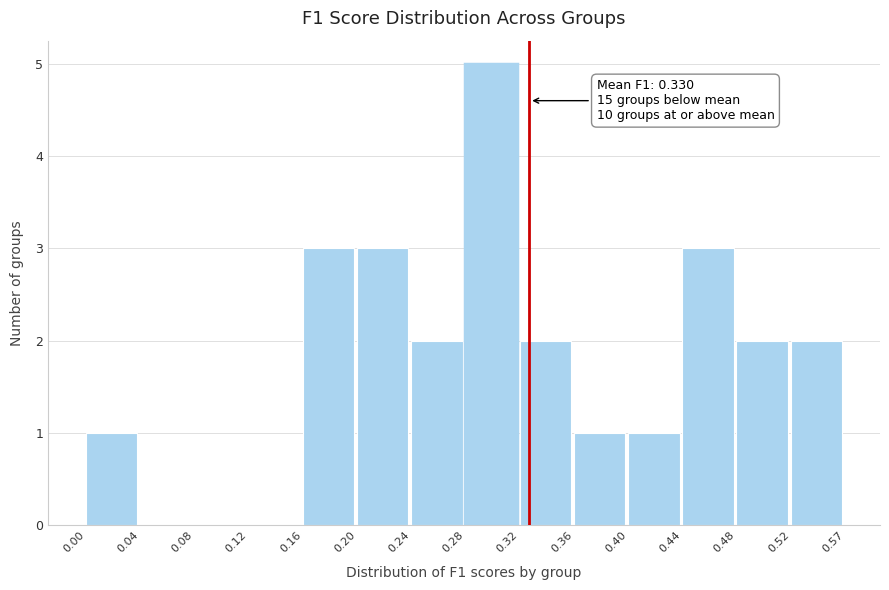

Over which range of the x-axis is the bar tallest?

0.28 to 0.32